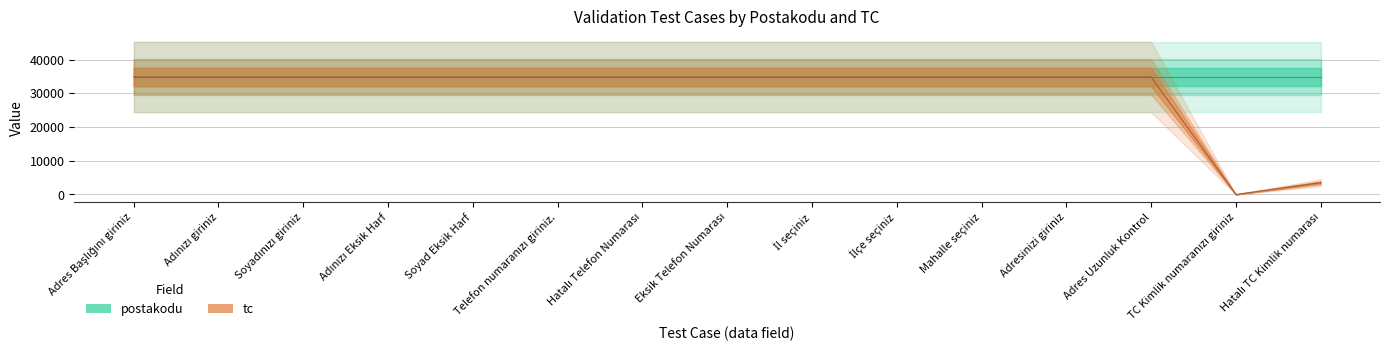

The chart shows a value of 34846.0 at İlçe seçiniz. True or false?

True